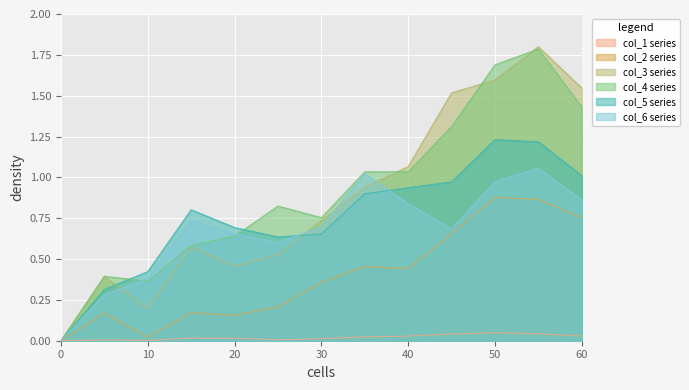

Which series has the largest total across all categories?

col_4 series